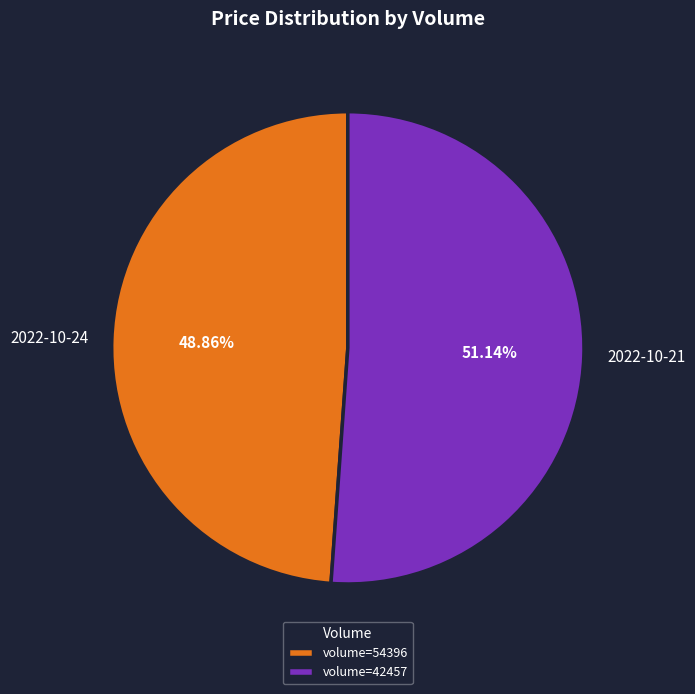

Does 2022-10-24 represent more than half of the total?

No